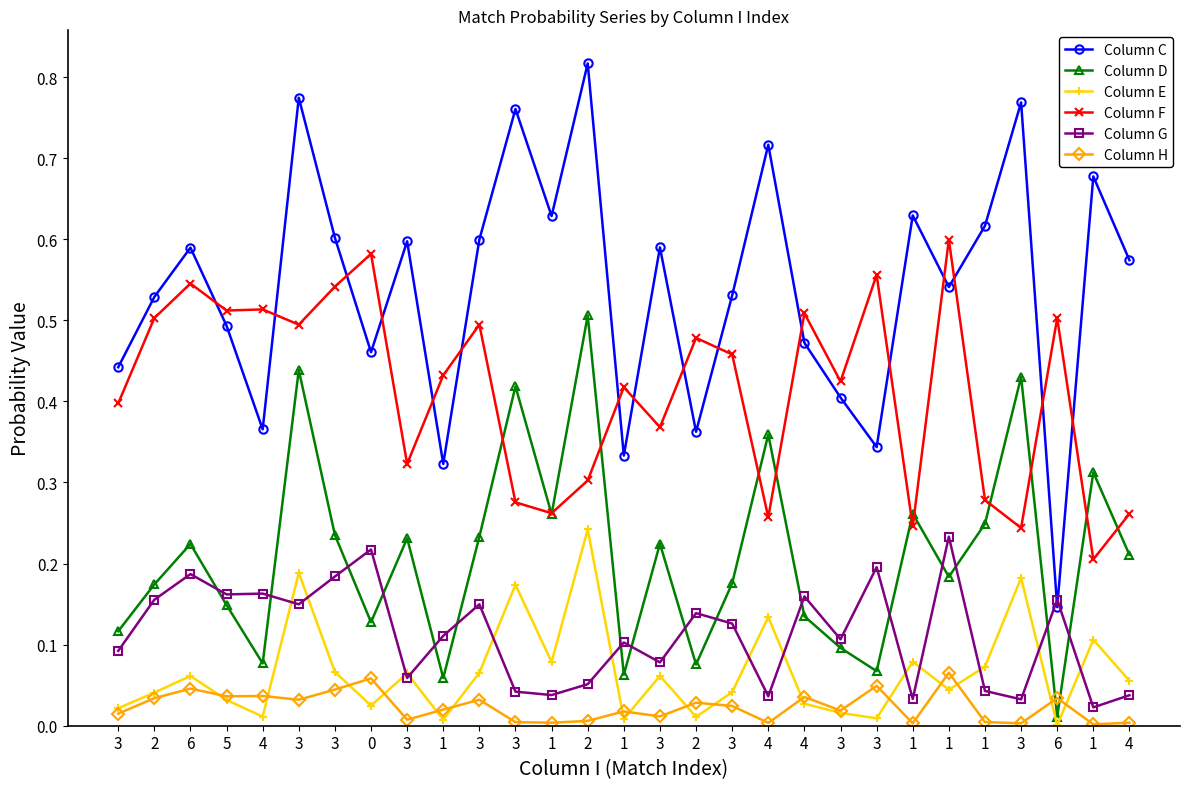

At how many categories does at least one series exceed 0?

29